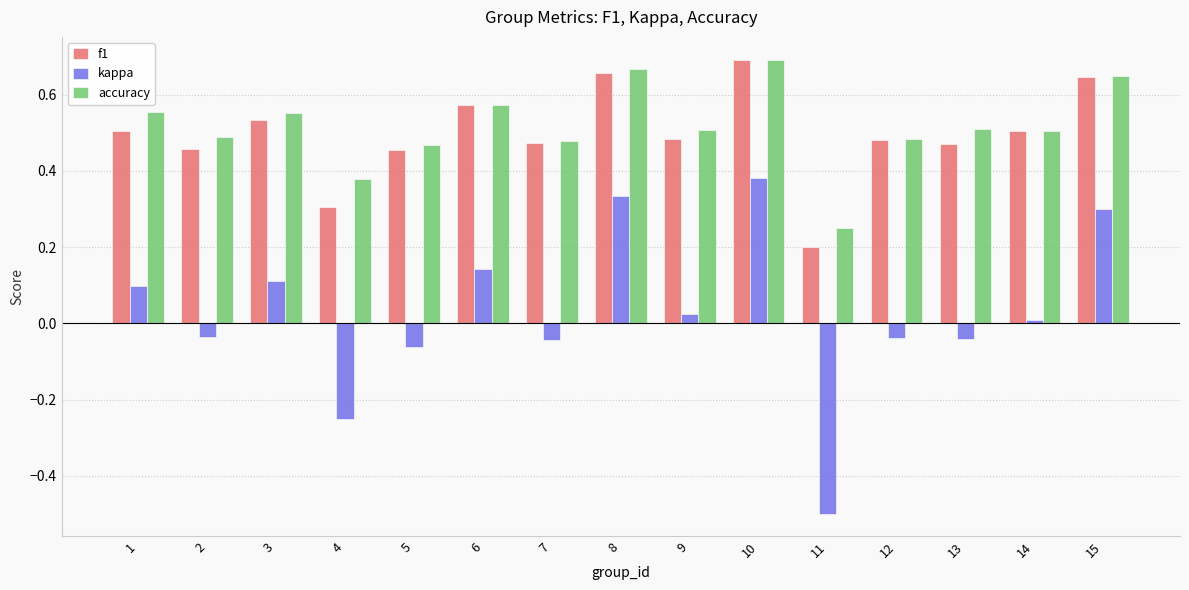

Where is kappa nearest to the value 0?

14